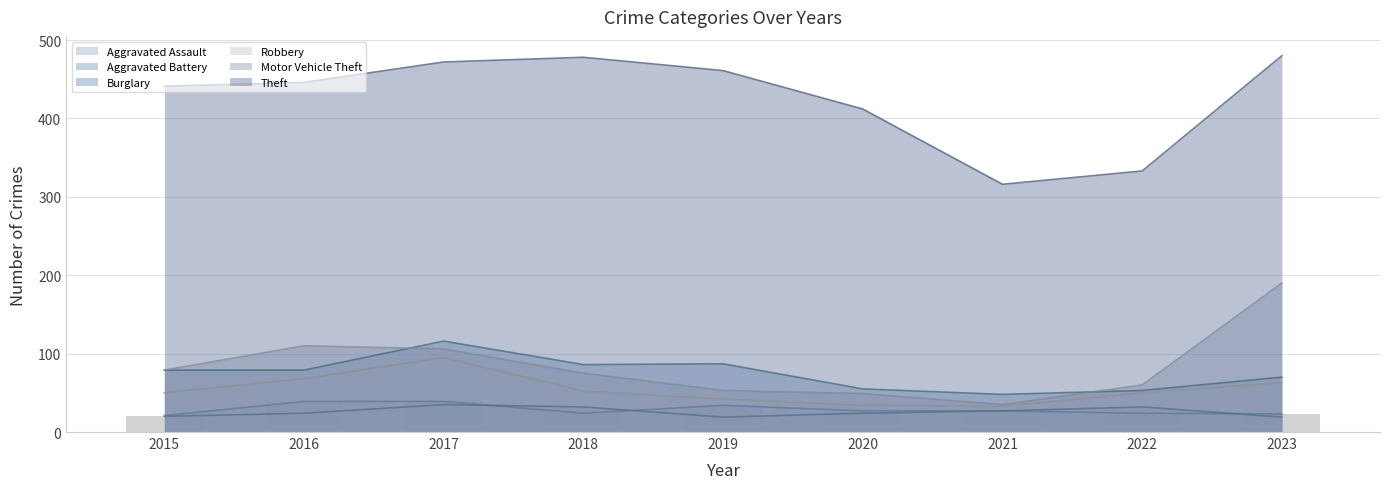

Read the Burglary value at 2016.

79